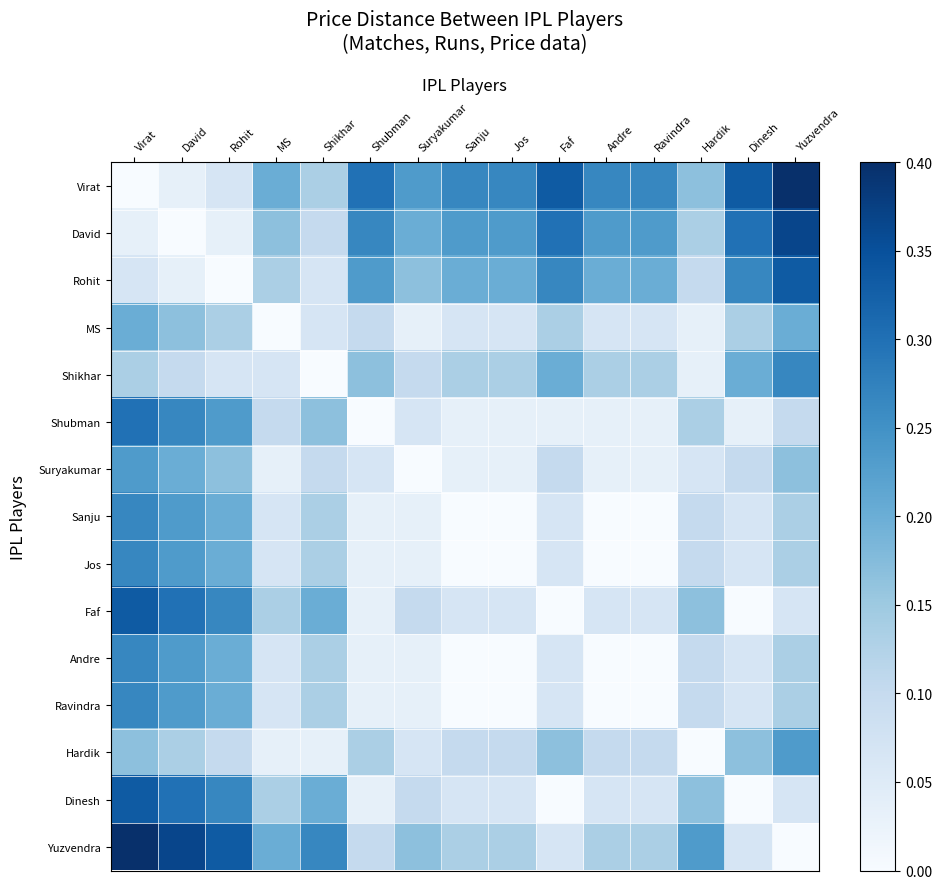

Reading left to right, list all the values displayed in this chart.

Virat: Virat=0.0	David=0.0	Rohit=0.1	MS=0.2	Shikhar=0.1	Shubman=0.3	Suryakumar=0.2	Sanju=0.3	Jos=0.3	Faf=0.3	Andre=0.3	Ravindra=0.3	Hardik=0.2	Dinesh=0.3	Yuzvendra=0.4
David: Virat=0.0	David=0.0	Rohit=0.0	MS=0.2	Shikhar=0.1	Shubman=0.3	Suryakumar=0.2	Sanju=0.2	Jos=0.2	Faf=0.3	Andre=0.2	Ravindra=0.2	Hardik=0.1	Dinesh=0.3	Yuzvendra=0.4
Rohit: Virat=0.1	David=0.0	Rohit=0.0	MS=0.1	Shikhar=0.1	Shubman=0.2	Suryakumar=0.2	Sanju=0.2	Jos=0.2	Faf=0.3	Andre=0.2	Ravindra=0.2	Hardik=0.1	Dinesh=0.3	Yuzvendra=0.3
MS: Virat=0.2	David=0.2	Rohit=0.1	MS=0.0	Shikhar=0.1	Shubman=0.1	Suryakumar=0.0	Sanju=0.1	Jos=0.1	Faf=0.1	Andre=0.1	Ravindra=0.1	Hardik=0.0	Dinesh=0.1	Yuzvendra=0.2
Shikhar: Virat=0.1	David=0.1	Rohit=0.1	MS=0.1	Shikhar=0.0	Shubman=0.2	Suryakumar=0.1	Sanju=0.1	Jos=0.1	Faf=0.2	Andre=0.1	Ravindra=0.1	Hardik=0.0	Dinesh=0.2	Yuzvendra=0.3
Shubman: Virat=0.3	David=0.3	Rohit=0.2	MS=0.1	Shikhar=0.2	Shubman=0.0	Suryakumar=0.1	Sanju=0.0	Jos=0.0	Faf=0.0	Andre=0.0	Ravindra=0.0	Hardik=0.1	Dinesh=0.0	Yuzvendra=0.1
Suryakumar: Virat=0.2	David=0.2	Rohit=0.2	MS=0.0	Shikhar=0.1	Shubman=0.1	Suryakumar=0.0	Sanju=0.0	Jos=0.0	Faf=0.1	Andre=0.0	Ravindra=0.0	Hardik=0.1	Dinesh=0.1	Yuzvendra=0.2
Sanju: Virat=0.3	David=0.2	Rohit=0.2	MS=0.1	Shikhar=0.1	Shubman=0.0	Suryakumar=0.0	Sanju=0.0	Jos=0.0	Faf=0.1	Andre=0.0	Ravindra=0.0	Hardik=0.1	Dinesh=0.1	Yuzvendra=0.1
Jos: Virat=0.3	David=0.2	Rohit=0.2	MS=0.1	Shikhar=0.1	Shubman=0.0	Suryakumar=0.0	Sanju=0.0	Jos=0.0	Faf=0.1	Andre=0.0	Ravindra=0.0	Hardik=0.1	Dinesh=0.1	Yuzvendra=0.1
Faf: Virat=0.3	David=0.3	Rohit=0.3	MS=0.1	Shikhar=0.2	Shubman=0.0	Suryakumar=0.1	Sanju=0.1	Jos=0.1	Faf=0.0	Andre=0.1	Ravindra=0.1	Hardik=0.2	Dinesh=0.0	Yuzvendra=0.1
Andre: Virat=0.3	David=0.2	Rohit=0.2	MS=0.1	Shikhar=0.1	Shubman=0.0	Suryakumar=0.0	Sanju=0.0	Jos=0.0	Faf=0.1	Andre=0.0	Ravindra=0.0	Hardik=0.1	Dinesh=0.1	Yuzvendra=0.1
Ravindra: Virat=0.3	David=0.2	Rohit=0.2	MS=0.1	Shikhar=0.1	Shubman=0.0	Suryakumar=0.0	Sanju=0.0	Jos=0.0	Faf=0.1	Andre=0.0	Ravindra=0.0	Hardik=0.1	Dinesh=0.1	Yuzvendra=0.1
Hardik: Virat=0.2	David=0.1	Rohit=0.1	MS=0.0	Shikhar=0.0	Shubman=0.1	Suryakumar=0.1	Sanju=0.1	Jos=0.1	Faf=0.2	Andre=0.1	Ravindra=0.1	Hardik=0.0	Dinesh=0.2	Yuzvendra=0.2
Dinesh: Virat=0.3	David=0.3	Rohit=0.3	MS=0.1	Shikhar=0.2	Shubman=0.0	Suryakumar=0.1	Sanju=0.1	Jos=0.1	Faf=0.0	Andre=0.1	Ravindra=0.1	Hardik=0.2	Dinesh=0.0	Yuzvendra=0.1
Yuzvendra: Virat=0.4	David=0.4	Rohit=0.3	MS=0.2	Shikhar=0.3	Shubman=0.1	Suryakumar=0.2	Sanju=0.1	Jos=0.1	Faf=0.1	Andre=0.1	Ravindra=0.1	Hardik=0.2	Dinesh=0.1	Yuzvendra=0.0